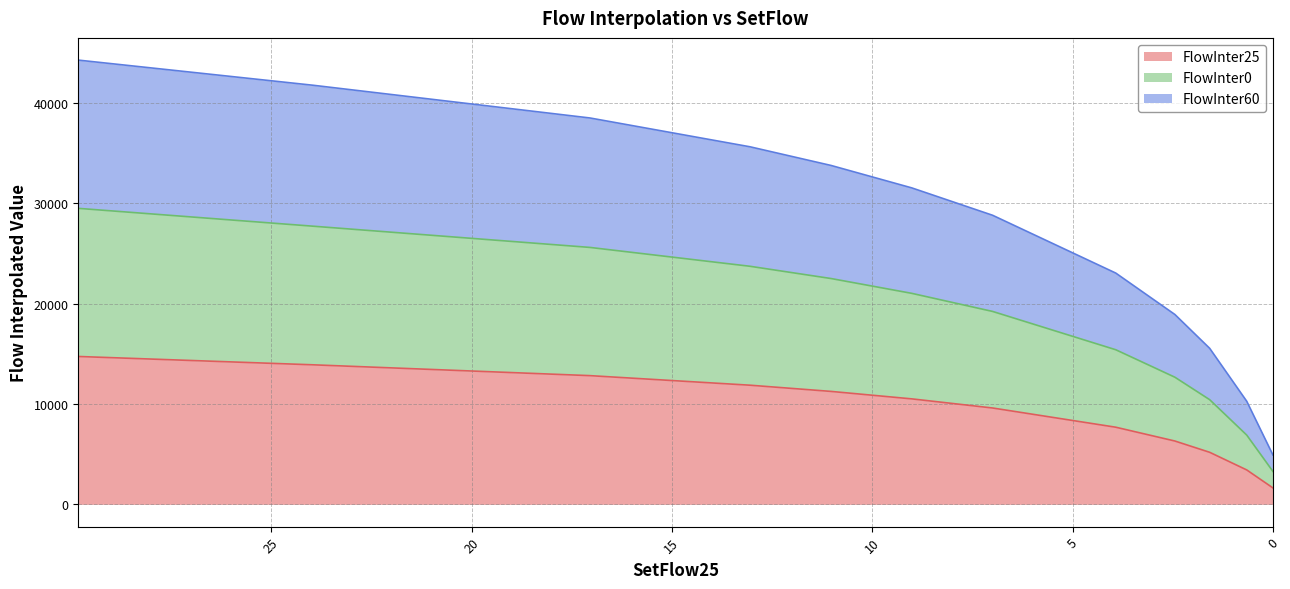

What is the value of the FlowInter25 point at the 1st from the left?

14726.9